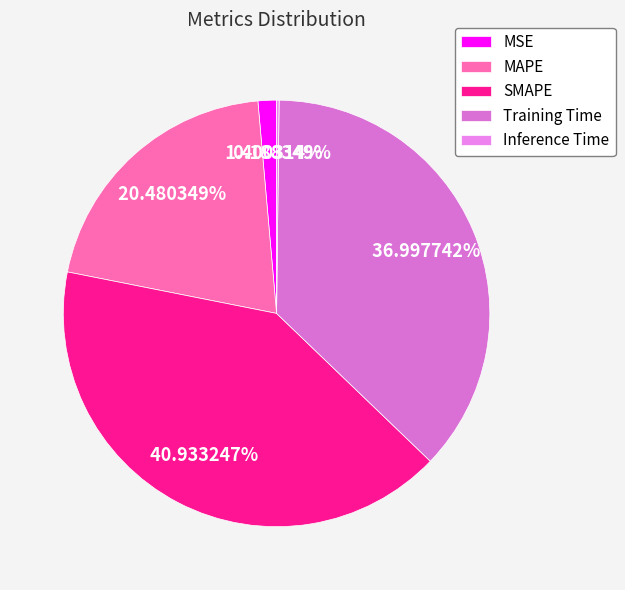

Rank the categories by value from lowest to highest.

Inference Time, MSE, MAPE, Training Time, SMAPE